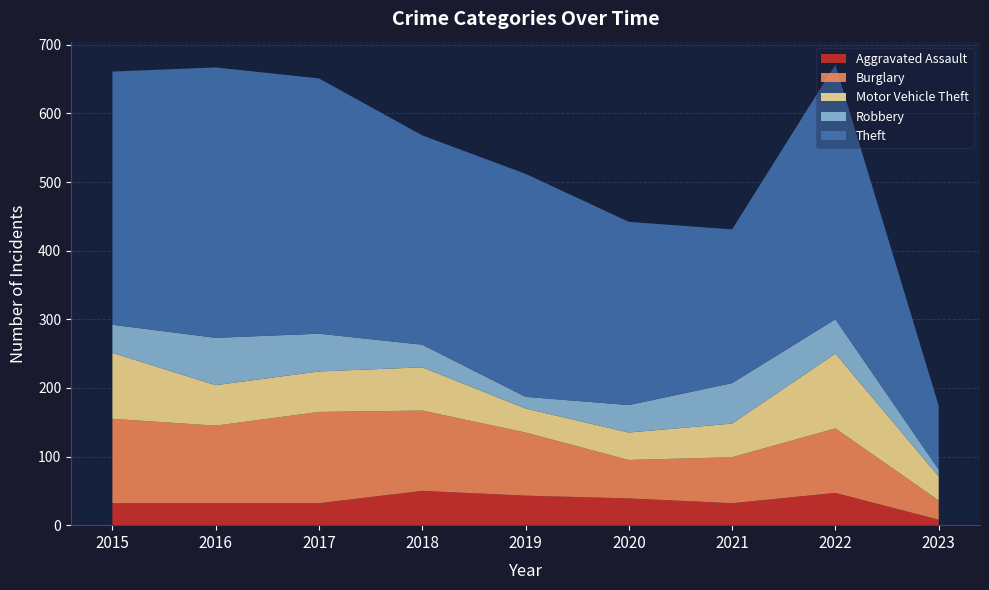

Reading left to right, what are all the values shown in this chart?

Aggravated Assault: 2015=32	2016=32	2017=32	2018=50	2019=43	2020=39	2021=32	2022=47	2023=8
Burglary: 2015=123	2016=113	2017=133	2018=117	2019=92	2020=56	2021=67	2022=94	2023=28
Motor Vehicle Theft: 2015=96	2016=59	2017=59	2018=63	2019=35	2020=40	2021=49	2022=109	2023=35
Robbery: 2015=41	2016=69	2017=55	2018=33	2019=17	2020=40	2021=59	2022=50	2023=10
Theft: 2015=369	2016=394	2017=372	2018=305	2019=325	2020=267	2021=224	2022=371	2023=93